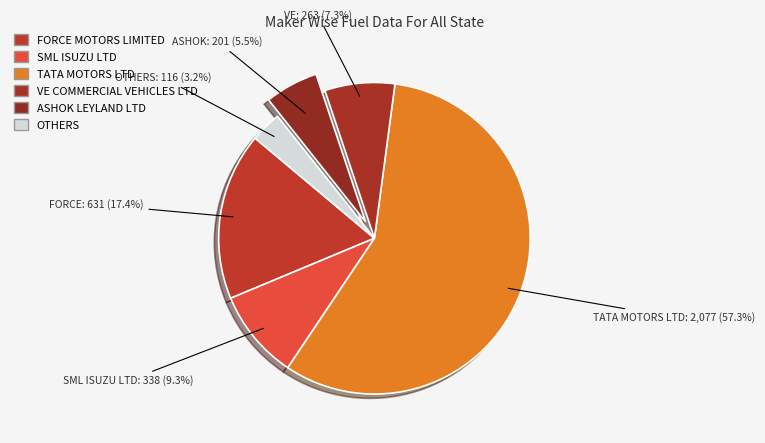

Which has a higher value, FORCE MOTORS LIMITED or ASHOK LEYLAND LTD?

FORCE MOTORS LIMITED